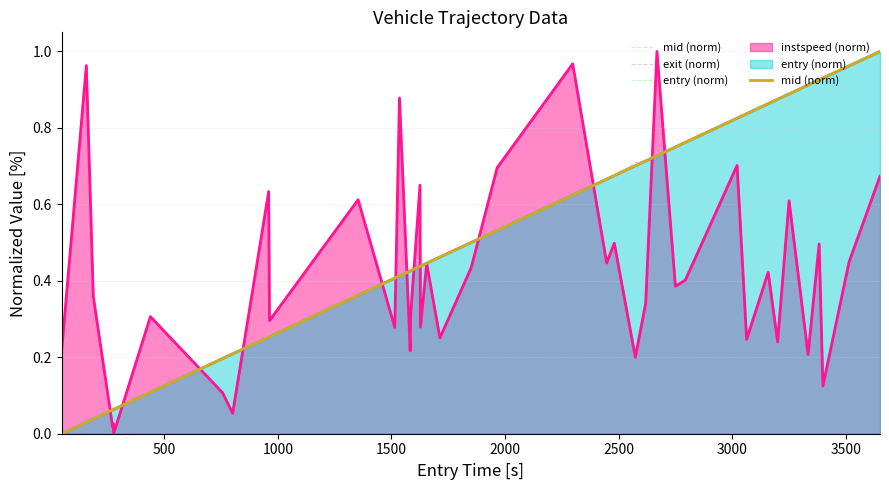

The mid (norm) series shows 0.3 at 19. True or false?

False